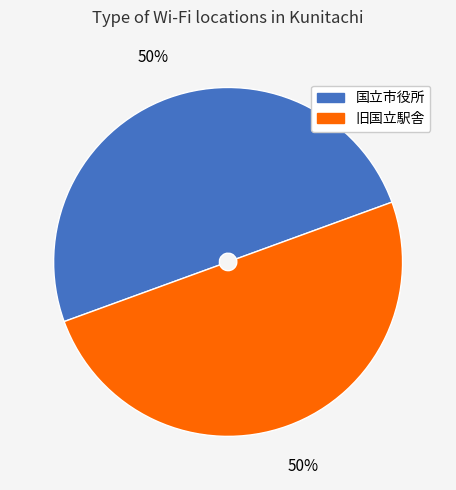

To the nearest percent, what is the combined percentage of 国立市役所 and 旧国立駅舎?

100%